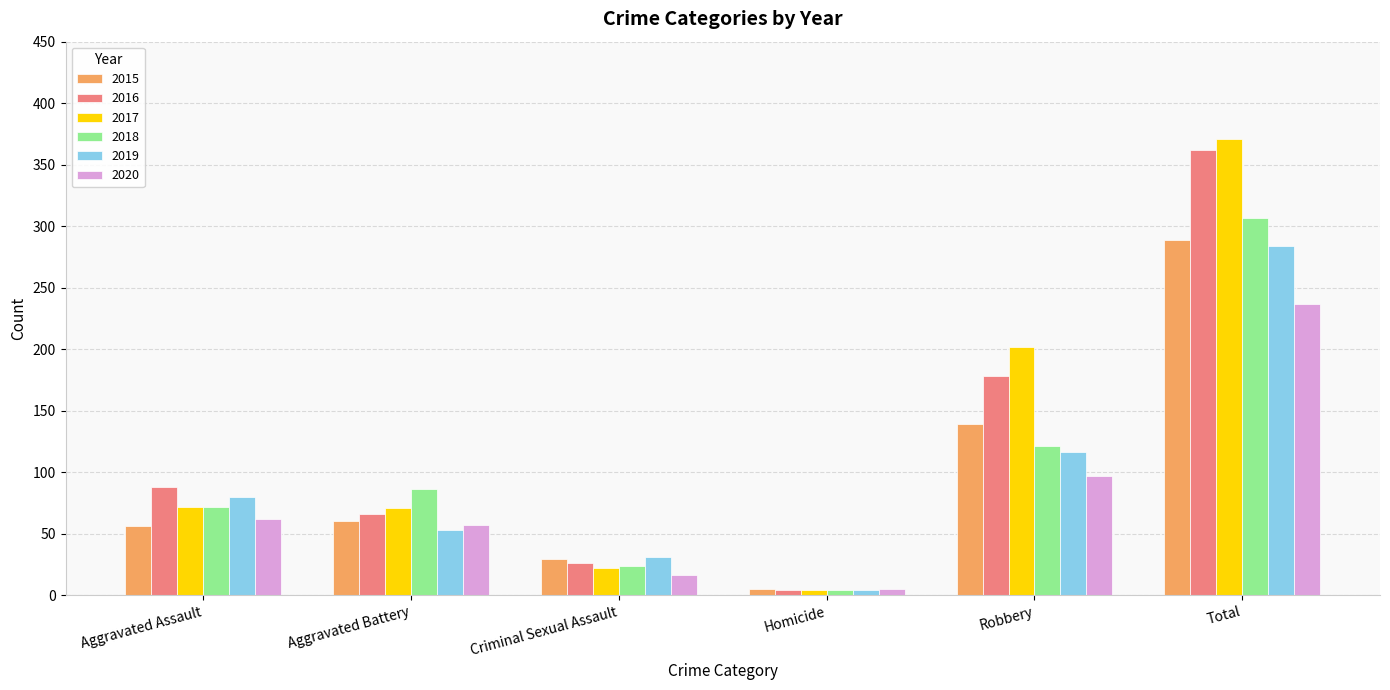

Which category has the lowest value in the 2015 series?

Homicide